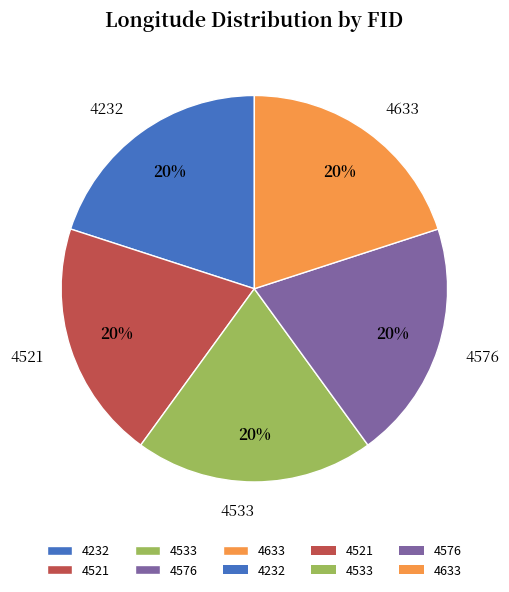

Is there any slice that represents more than half of the pie?

No